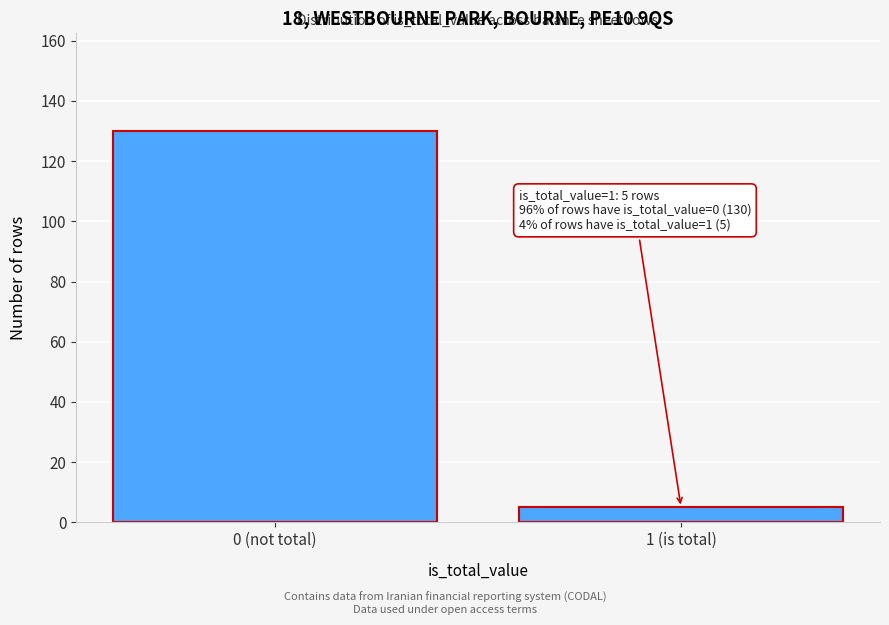

Reading right to left, what are all the values shown in this chart?

1 (is total)=5	0 (not total)=130